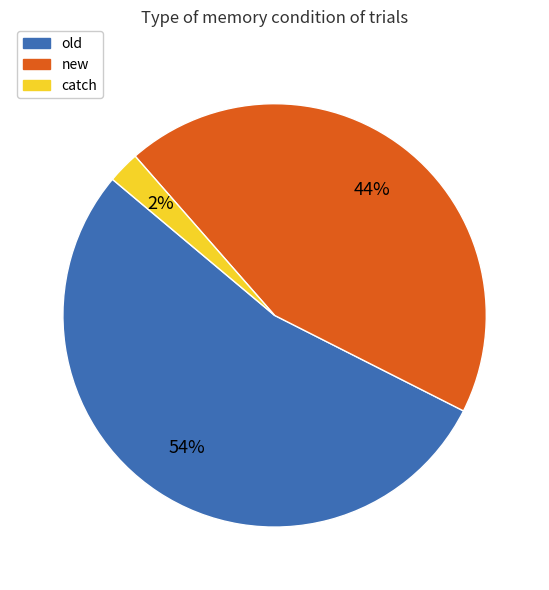

The new slice represents 51% of the pie. True or false?

False